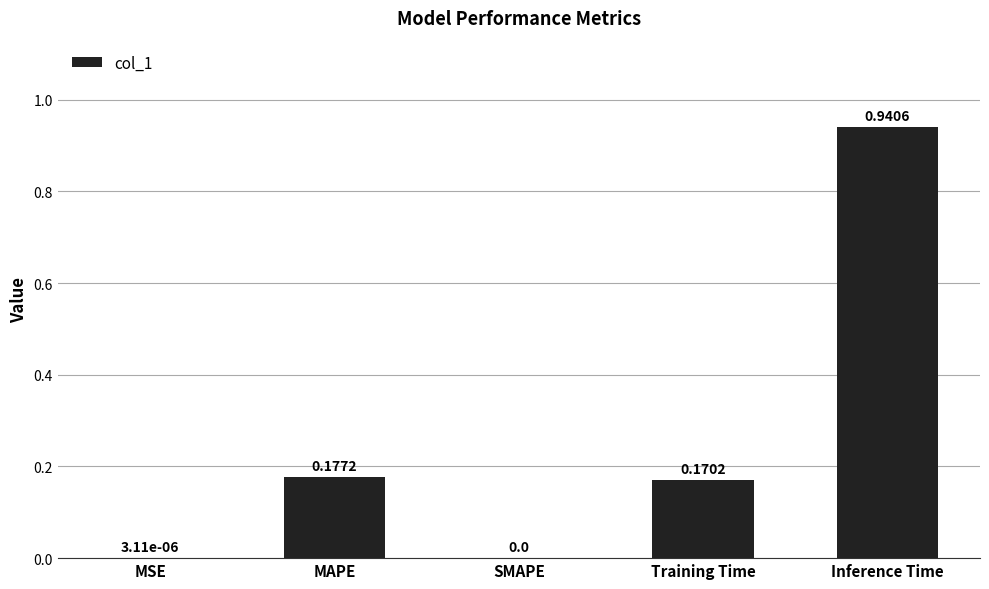

What is the sum of all values?

1.3